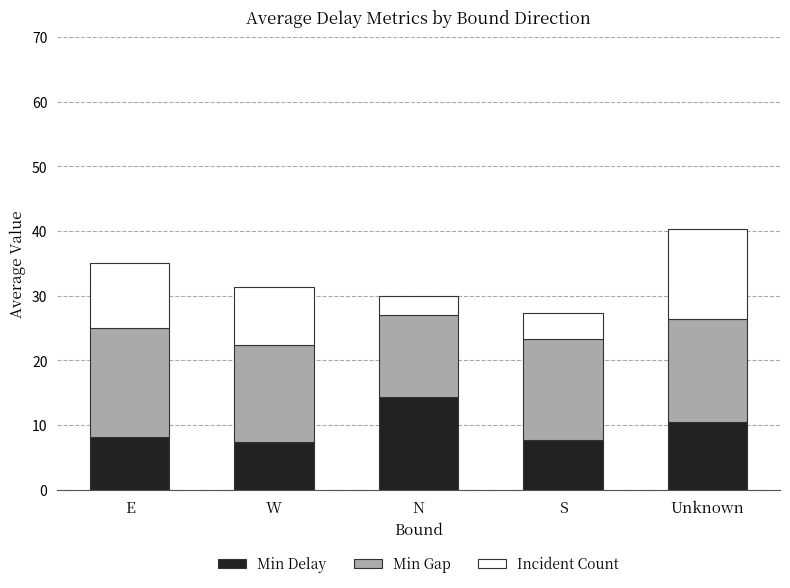

How many bars are there in total?

5